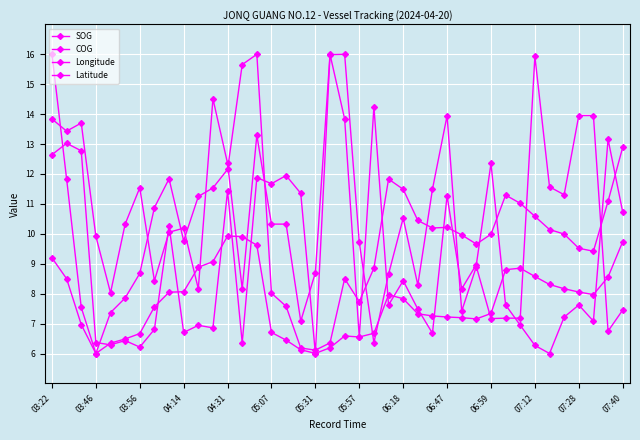

How many lines are shown in the chart?

4